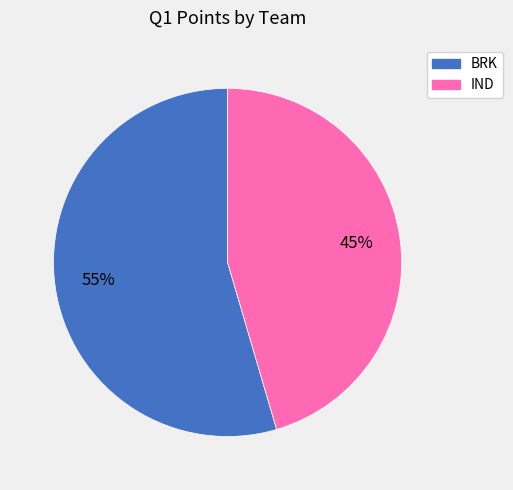

What percentage is the BRK slice, to the nearest percent?

55%